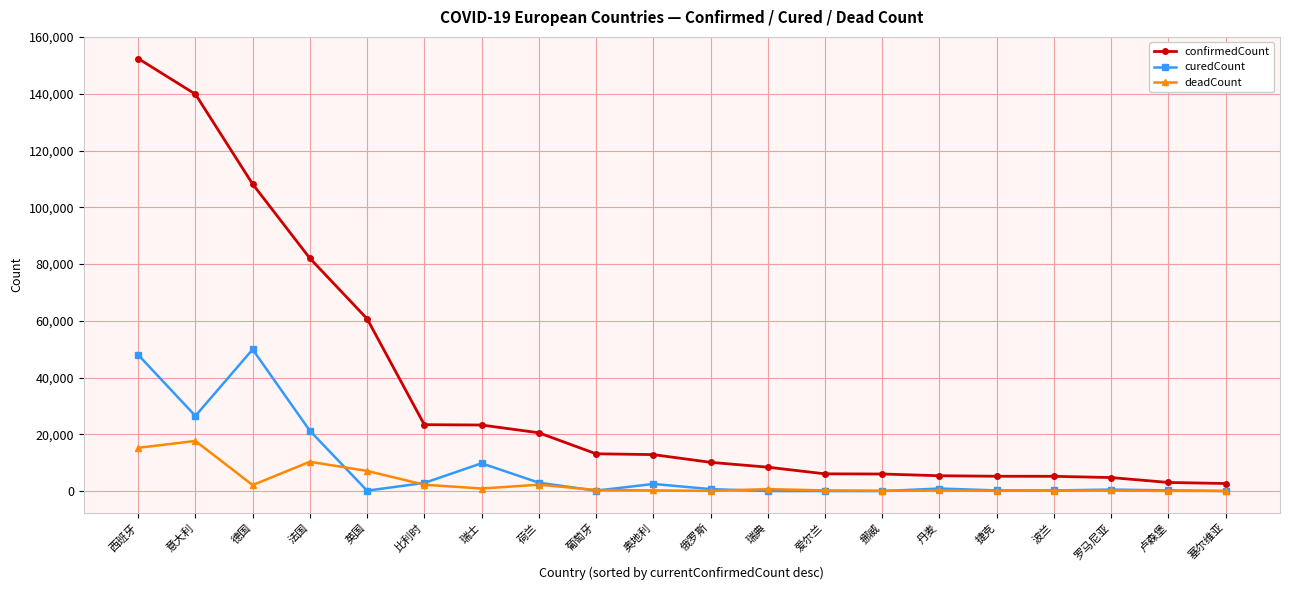

What position from the right is 德国?

18